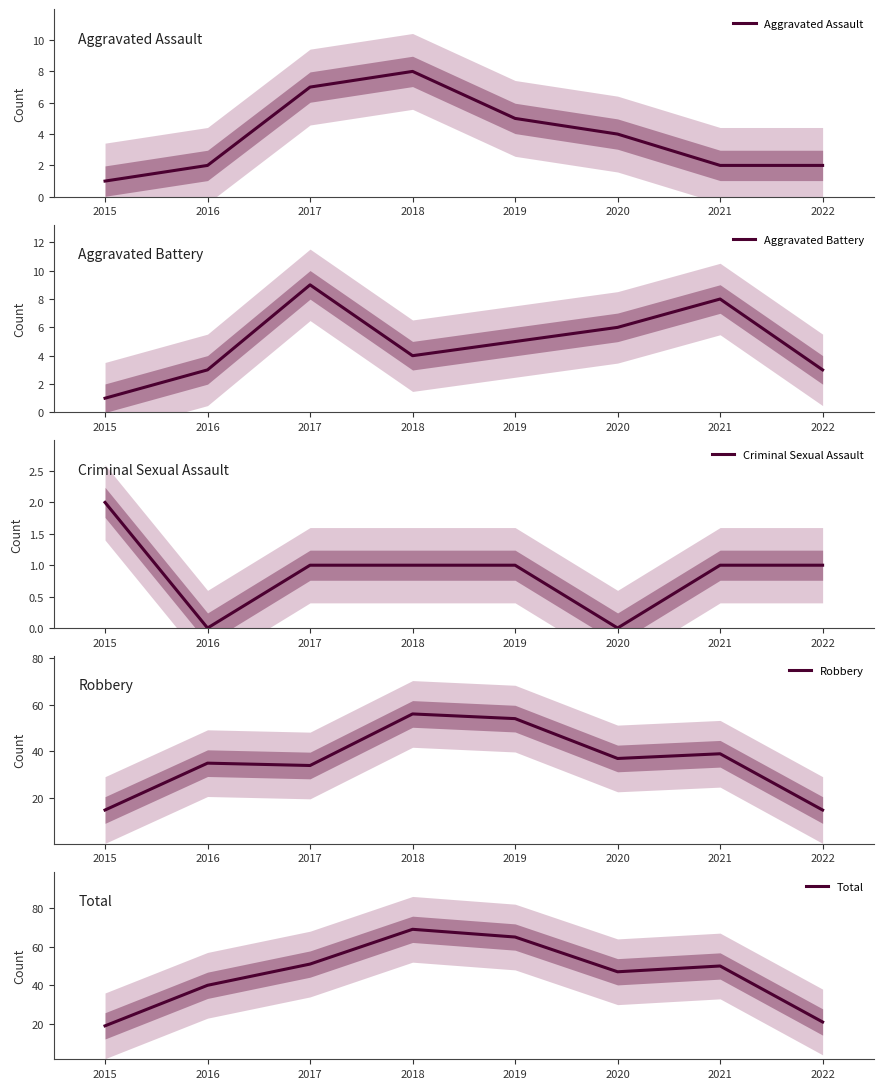

What is the minimum value for Aggravated Assault?

1